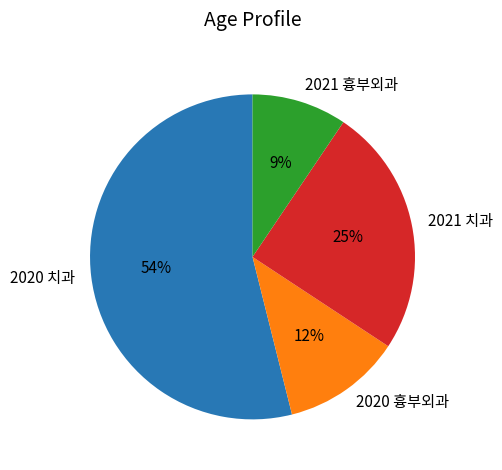

To the nearest percent, what is the average slice percentage?

25%